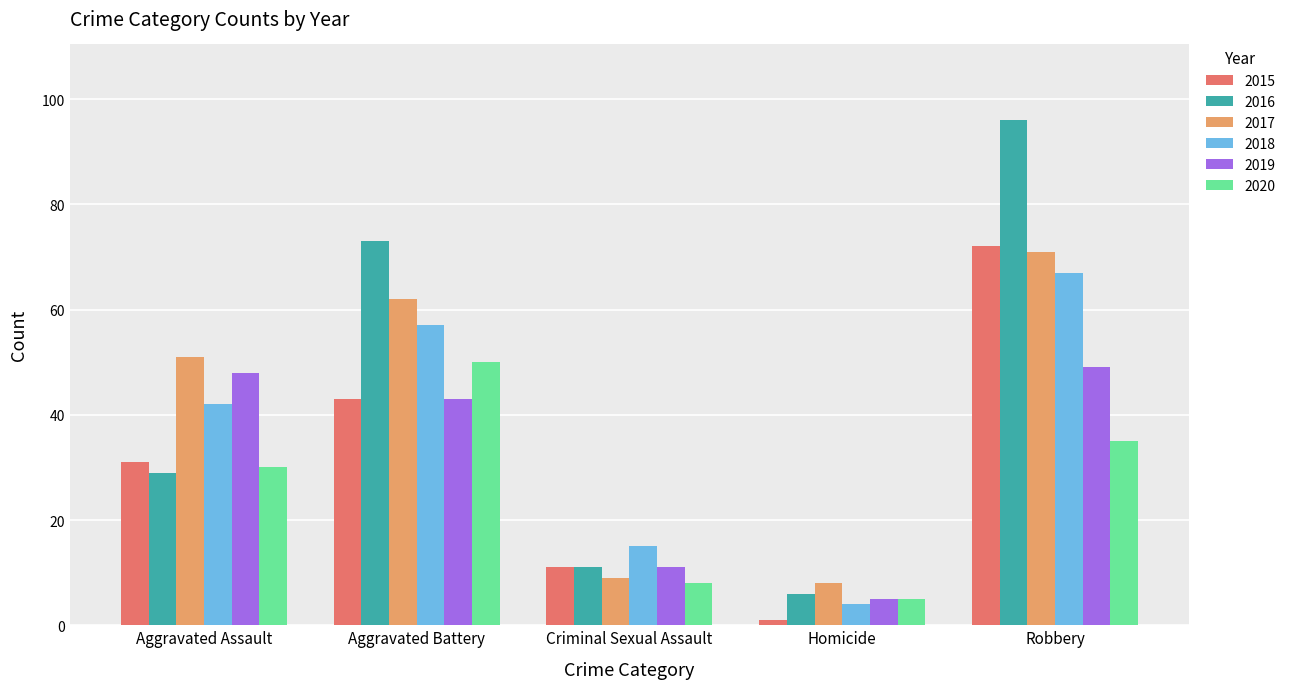

What position from the right is Aggravated Battery?

4